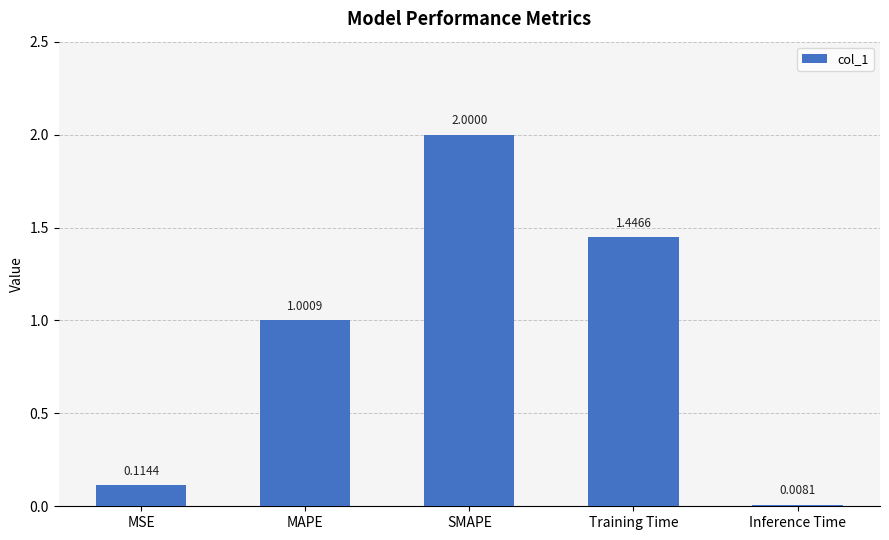

Where does the data first go above 1?

MAPE